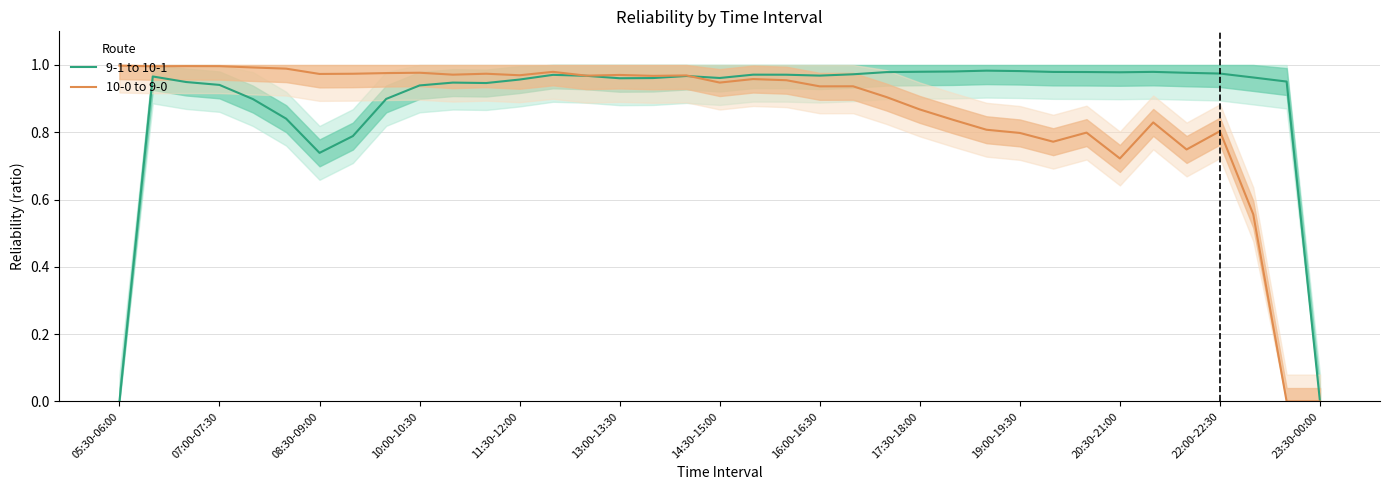

True or false: 10-0 to 9-0 has a value of 0.3 at 35.

False